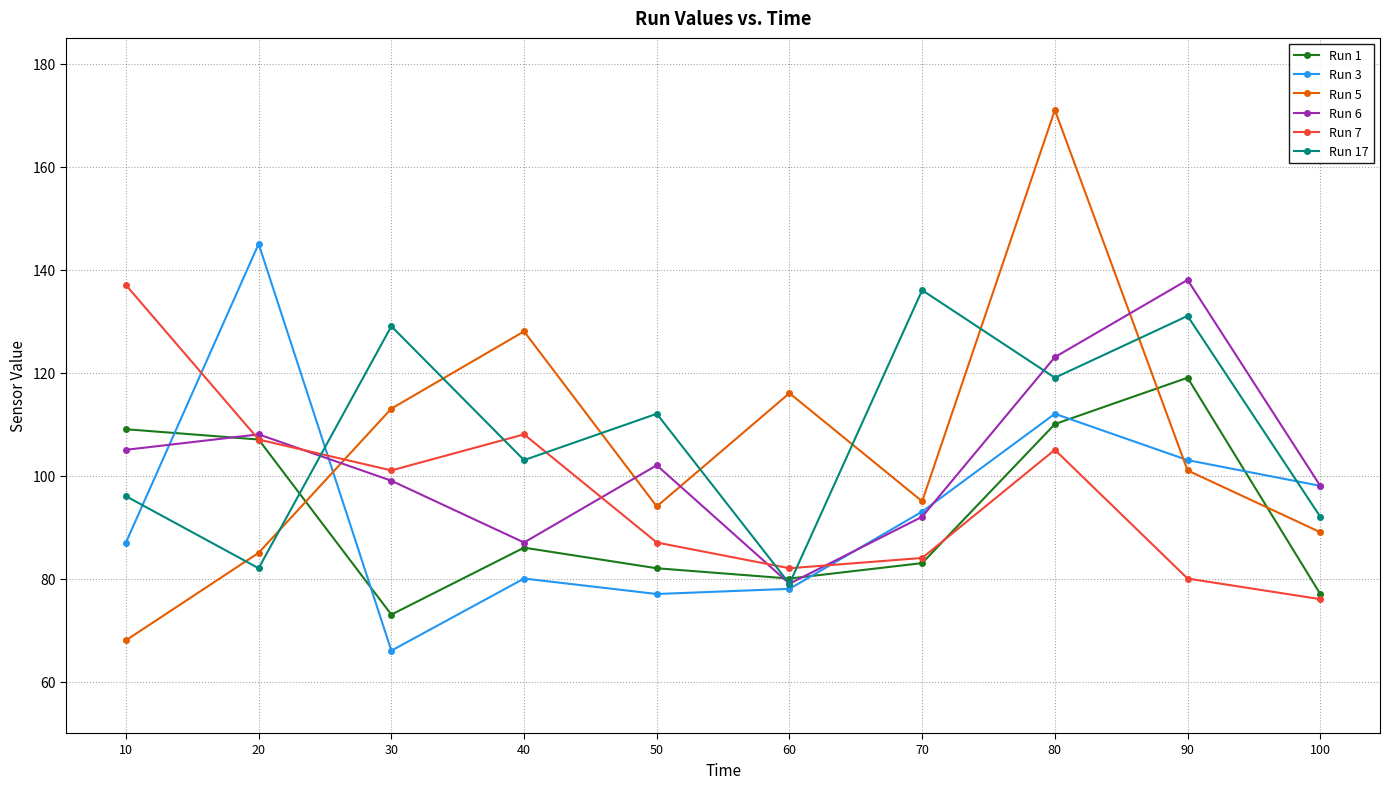

Which category has the lowest value in the Run 5 series?

10